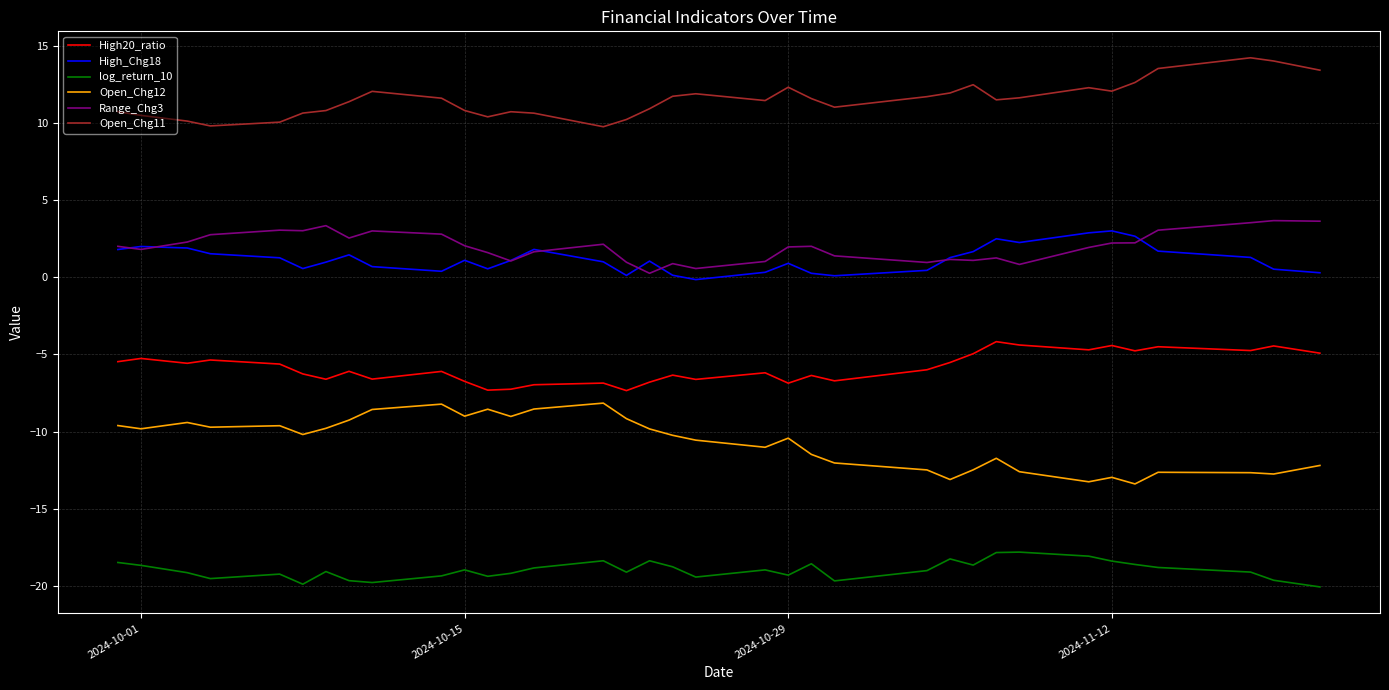

Count the number of data series in this chart.

6